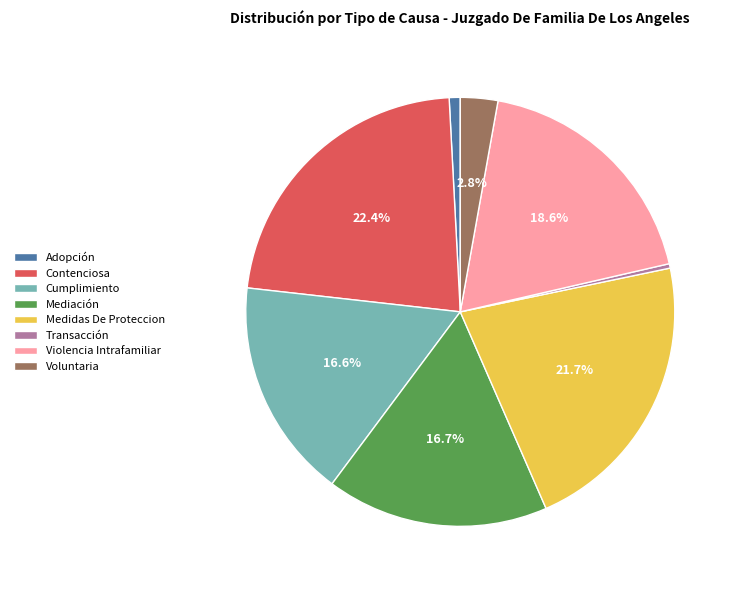

Which slice is the largest?

Contenciosa